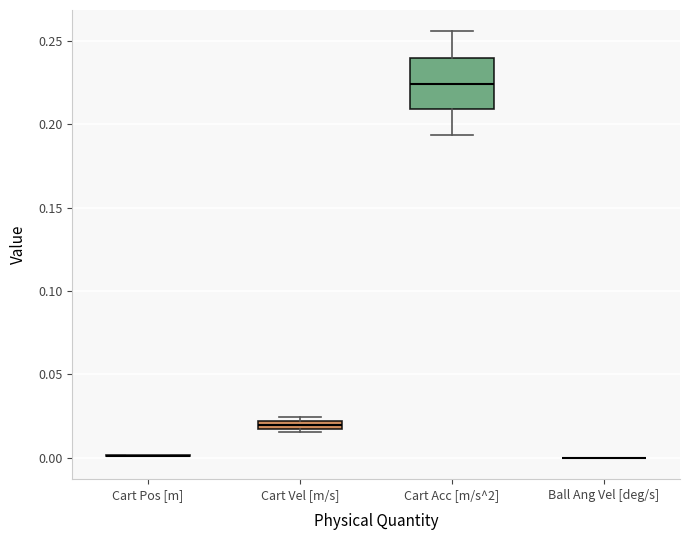

Comparing the boxes themselves (not the whiskers), which one is the tallest?

Cart Acc [m/s^2]